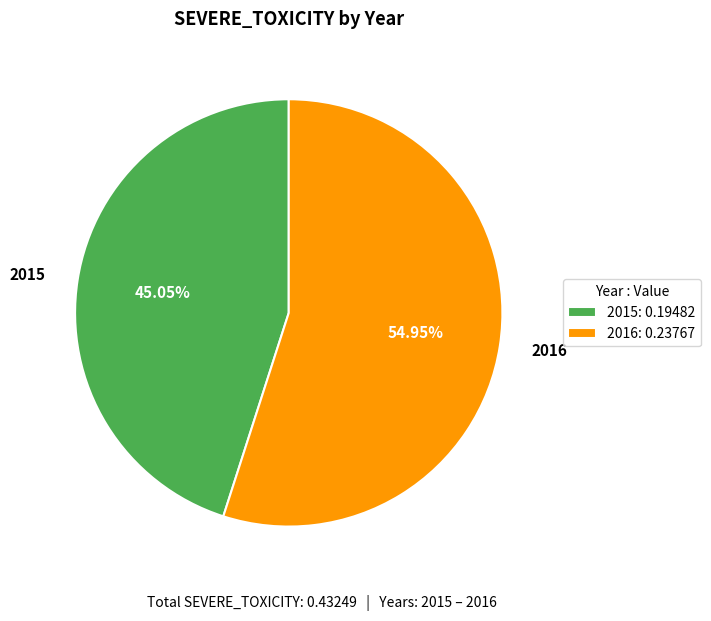

Rank the categories by value from highest to lowest.

2016, 2015